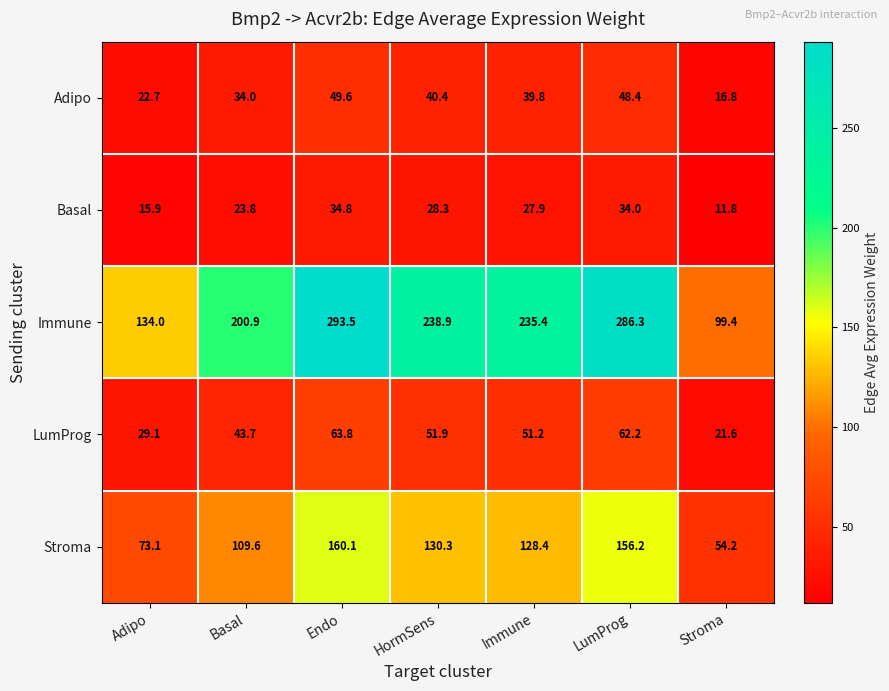

How many series are shown in this chart?

5